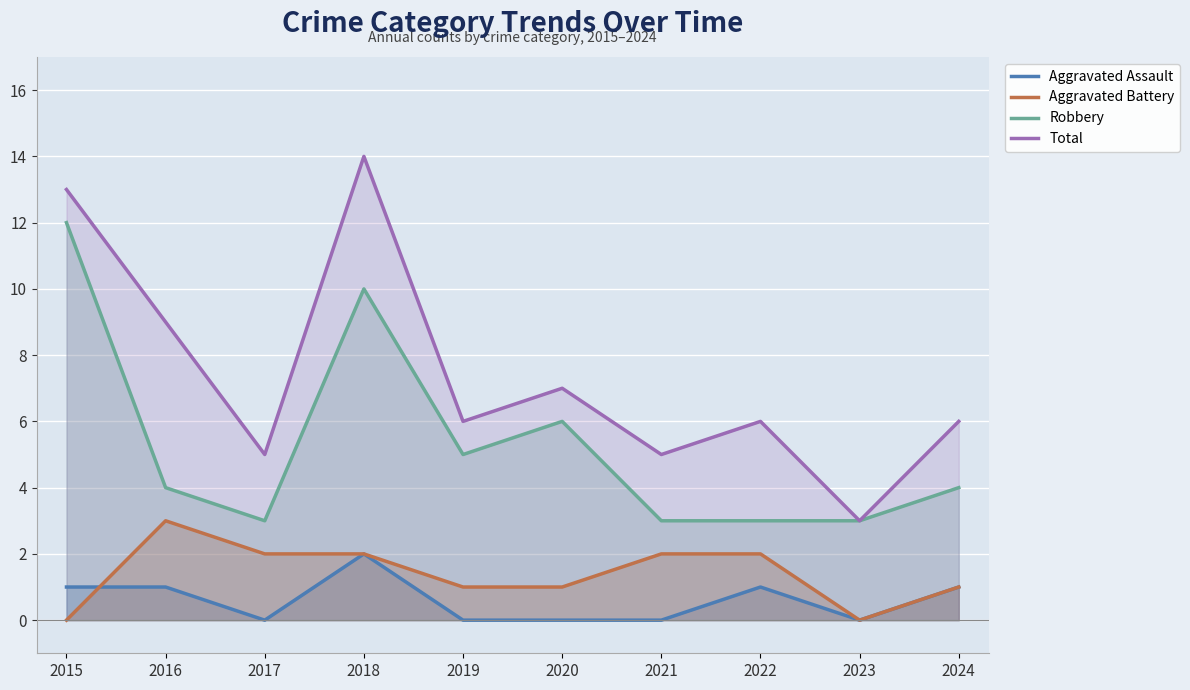

What is the sum of the Aggravated Assault values at 2018 and 2024?

3